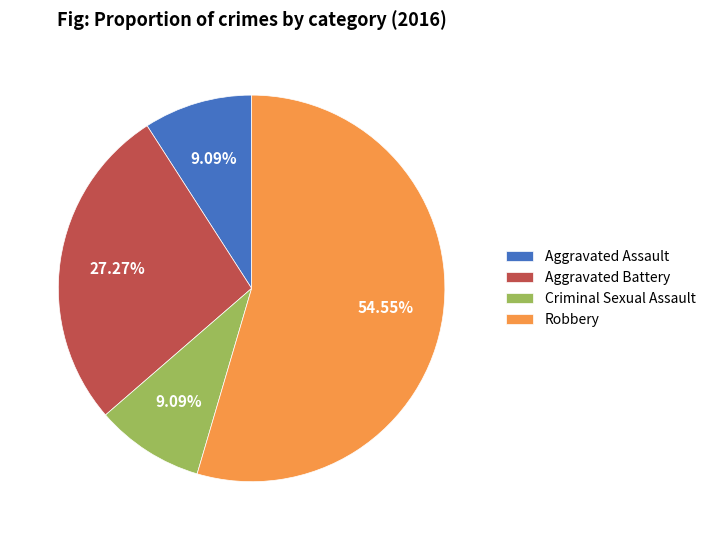

What is the largest slice in the pie chart?

Robbery